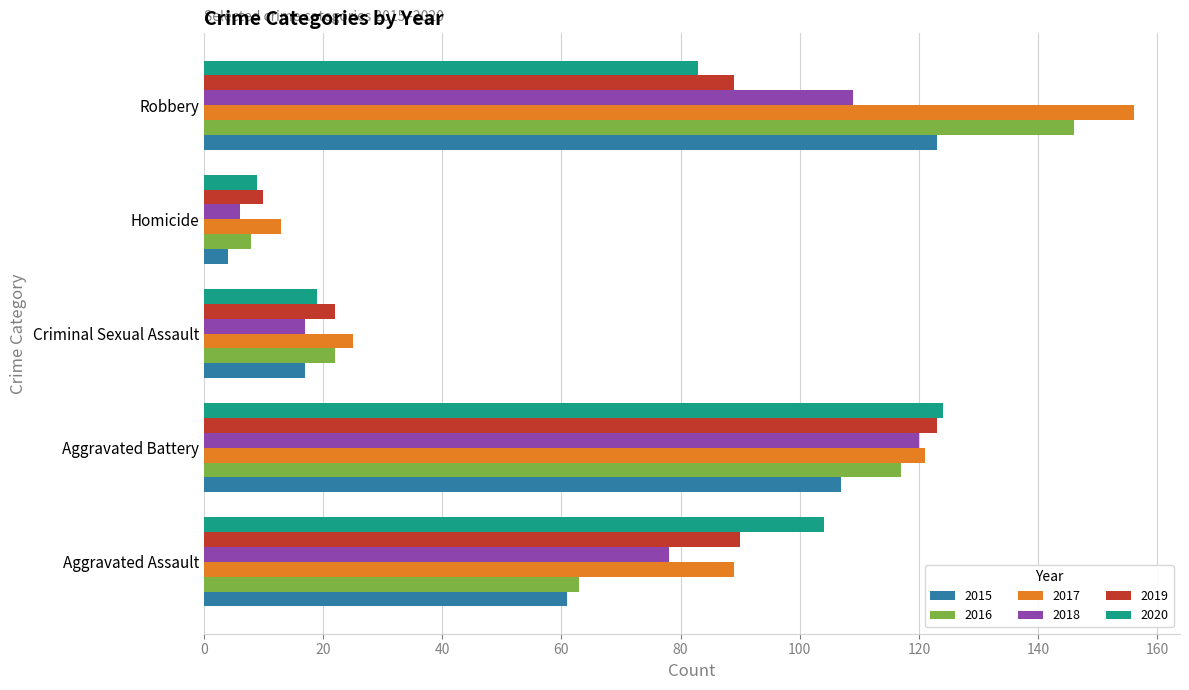

What is the sum of all 2019 values?

334